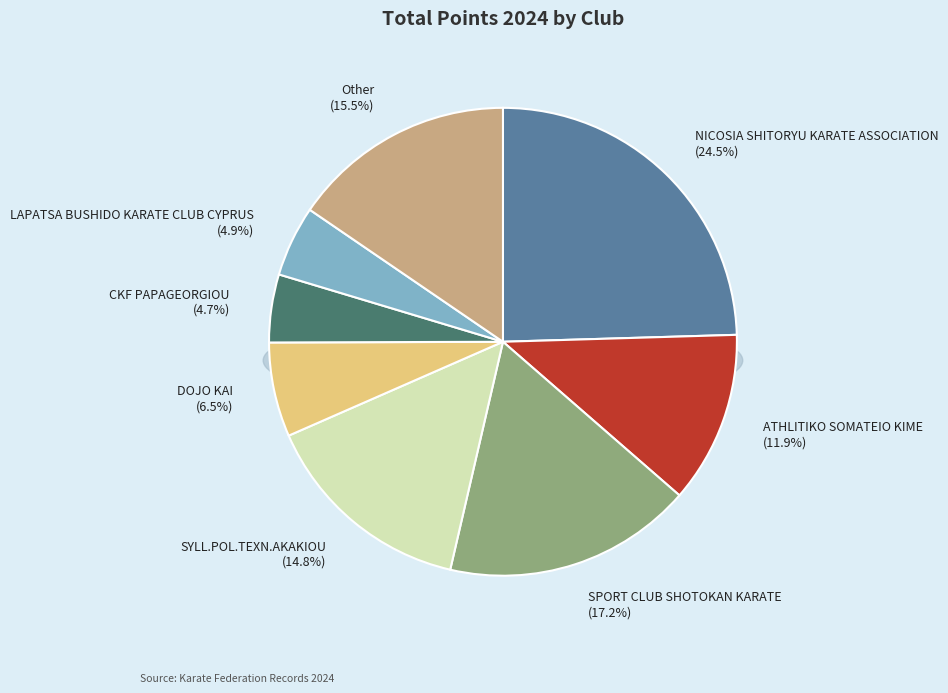

Rank the categories by value from highest to lowest.

NICOSIA SHITORYU KARATE ASSOCIATION, SPORT CLUB SHOTOKAN KARATE, Other, SYLL.POL.TEXN.AKAKIOU, ATHLITIKO SOMATEIO KIME, DOJO KAI, LAPATSA BUSHIDO KARATE CLUB CYPRUS, CKF PAPAGEORGIOU